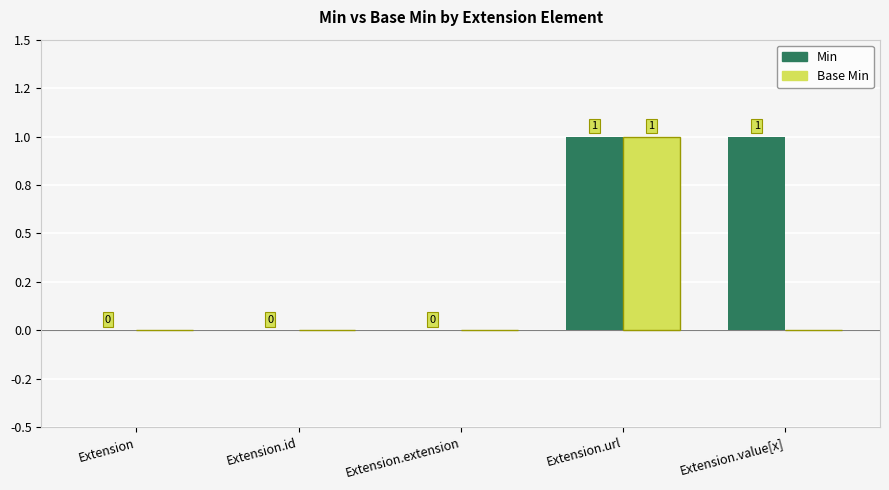

Between Extension.value[x] and Extension.id, which is larger?

Extension.value[x]